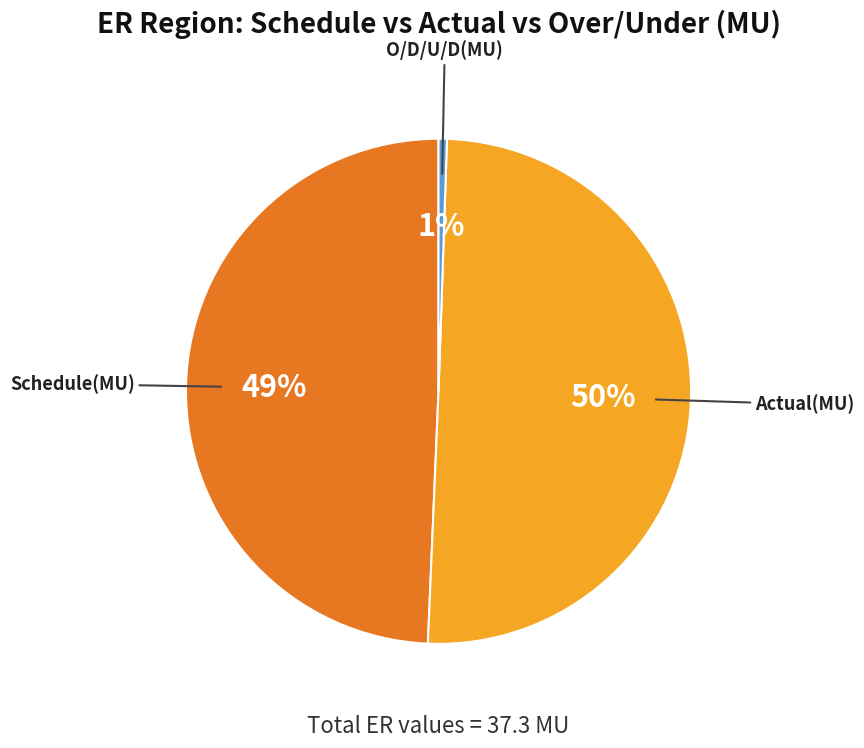

To the nearest percent, what is the combined percentage of O/D/U/D(MU) and Schedule(MU)?

50%